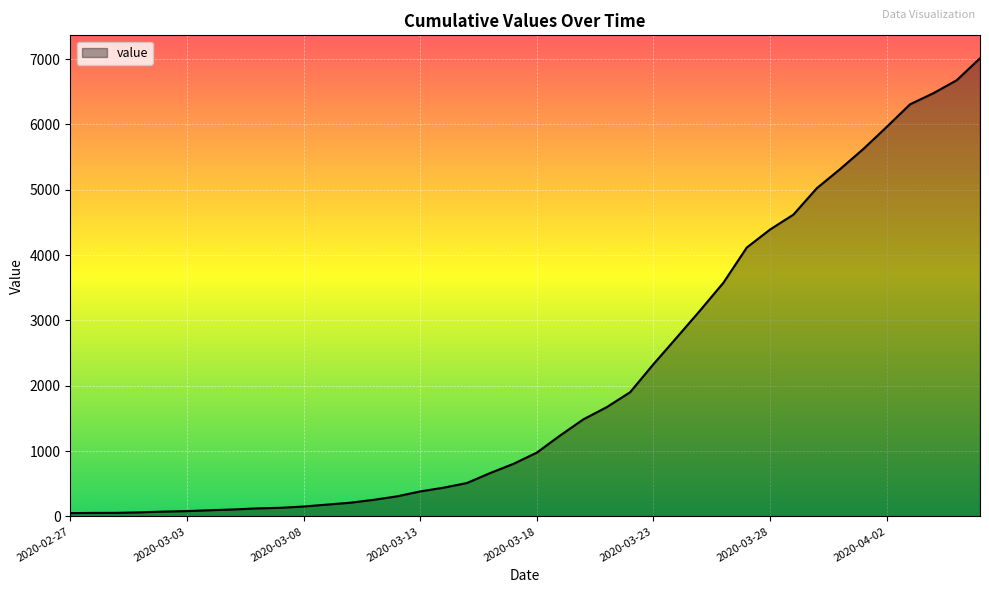

What is the greatest value displayed?

7012